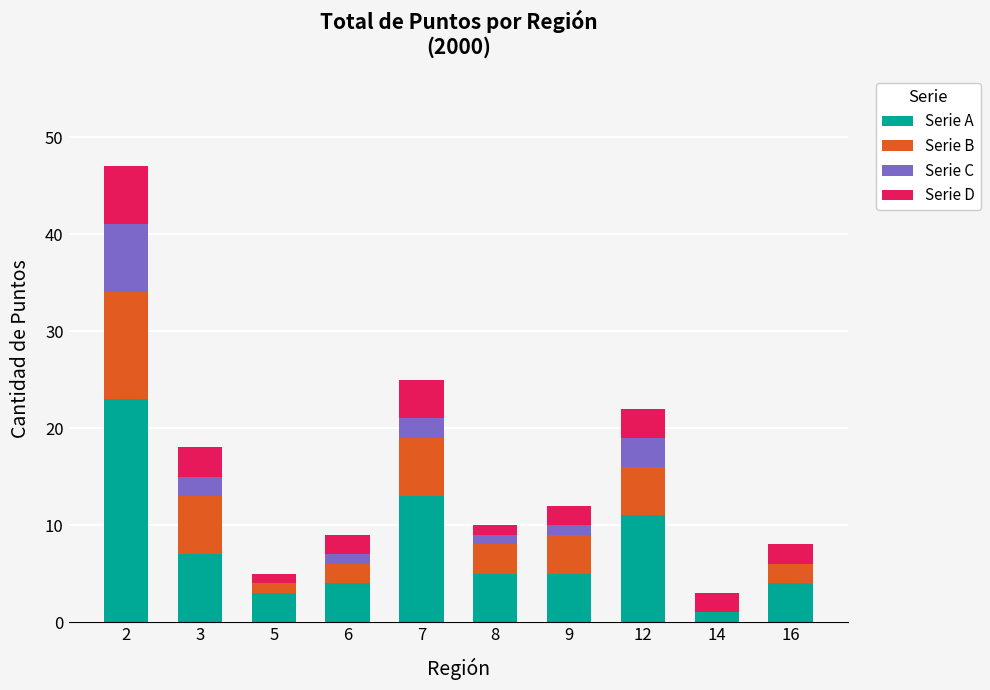

True or false: Serie A has a value of 3 at 7.

False